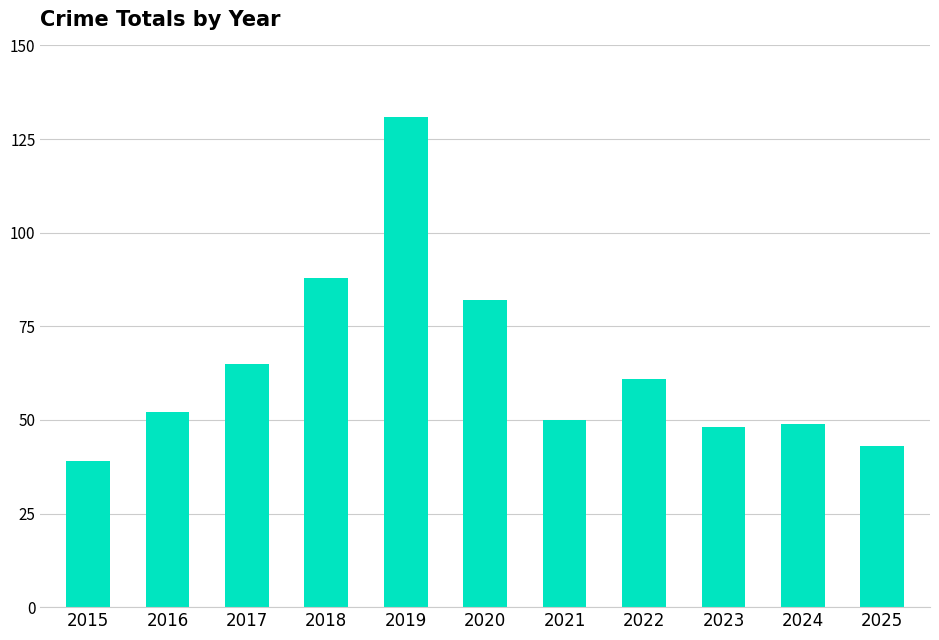

Reading left to right, list all the values displayed in this chart.

39	52	65	88	131	82	50	61	48	49	43